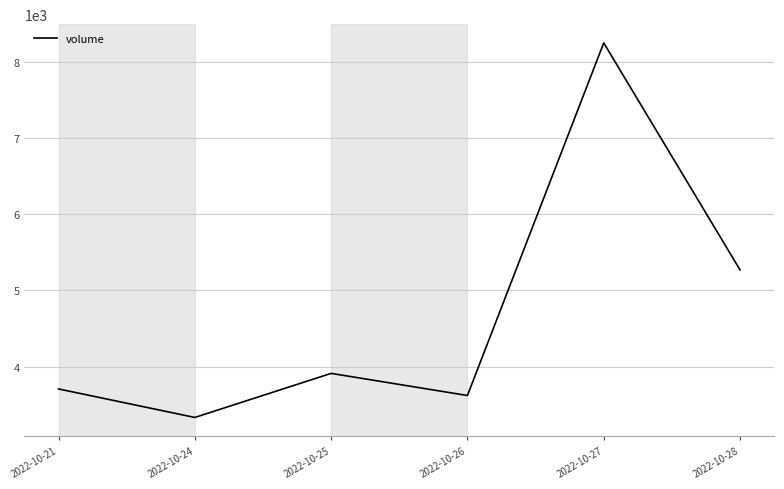

Does the chart have visible grid lines?

Yes